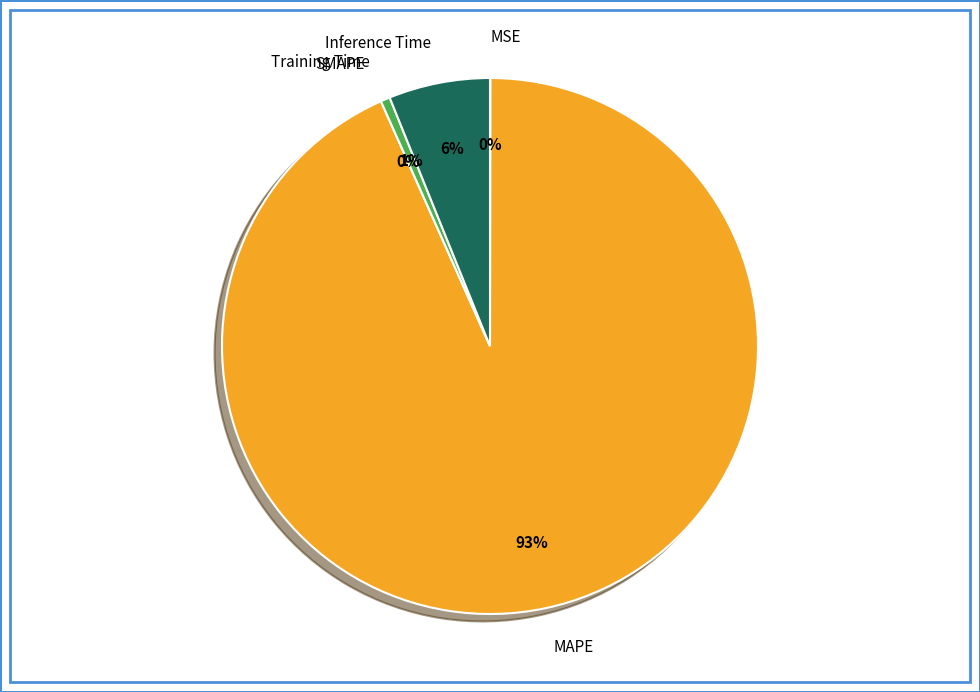

What percentage do MAPE and SMAPE together represent?

93.3%